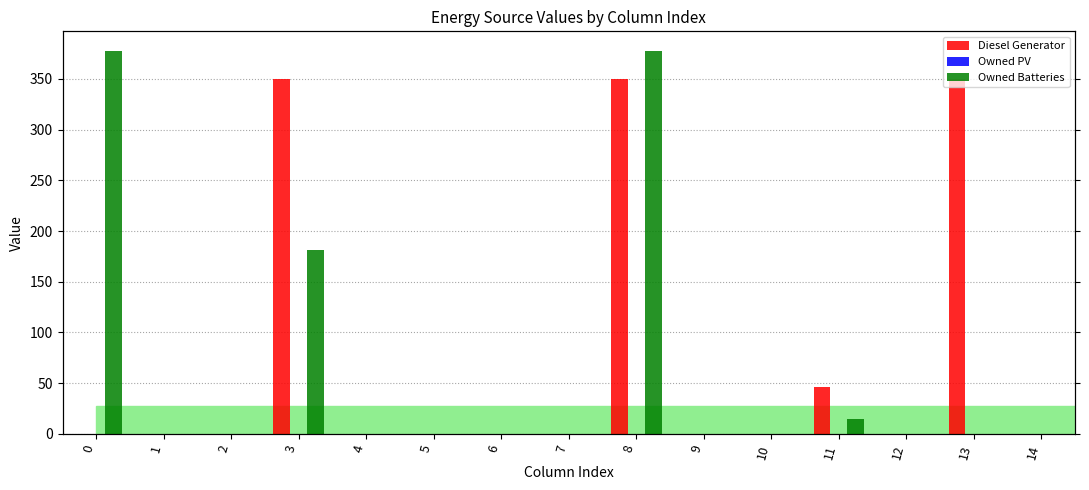

Reading right to left, extract all data points from this chart.

Diesel Generator: 14=0	13=350	12=0	11=46	10=0	9=0	8=350	7=0	6=0	5=0	4=0	3=350	2=0	1=0	0=0
Owned PV: 14=0	13=0	12=0	11=0	10=0	9=0	8=0	7=0	6=0	5=0	4=0	3=0	2=0	1=0	0=0
Owned Batteries: 14=0	13=0	12=0	11=15	10=0	9=0	8=378	7=0	6=0	5=0	4=0	3=181	2=0	1=0	0=378